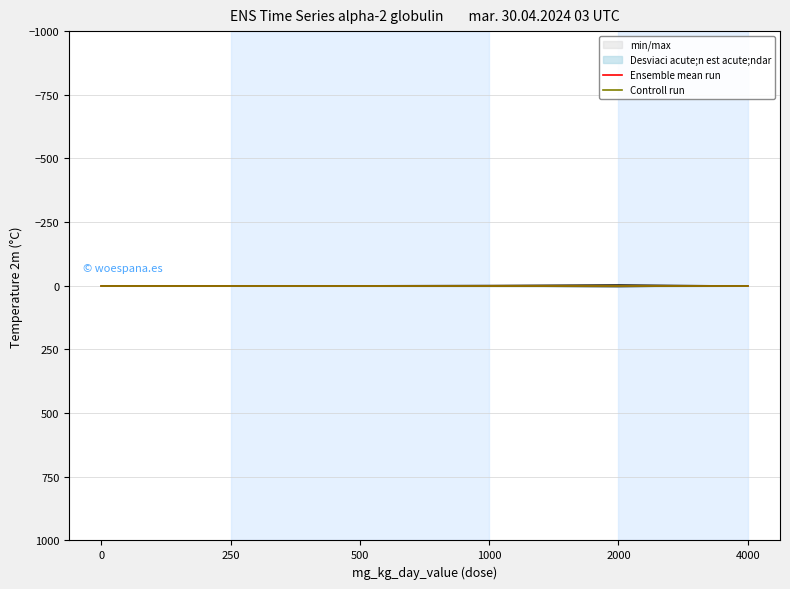

Is it true that Controll run equals 0.0 at 4000?

True